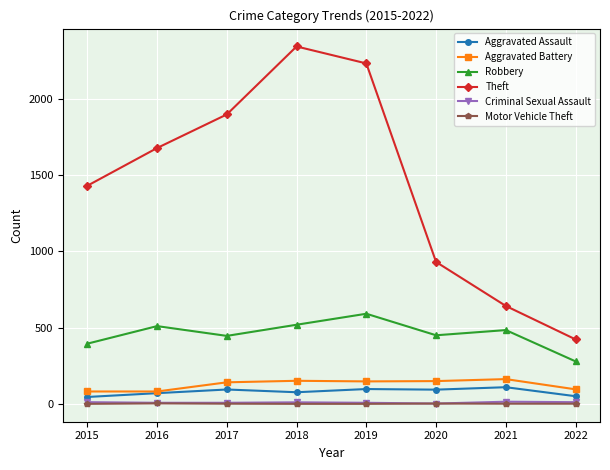

True or false: Robbery has more than 0 interior local peaks.

True